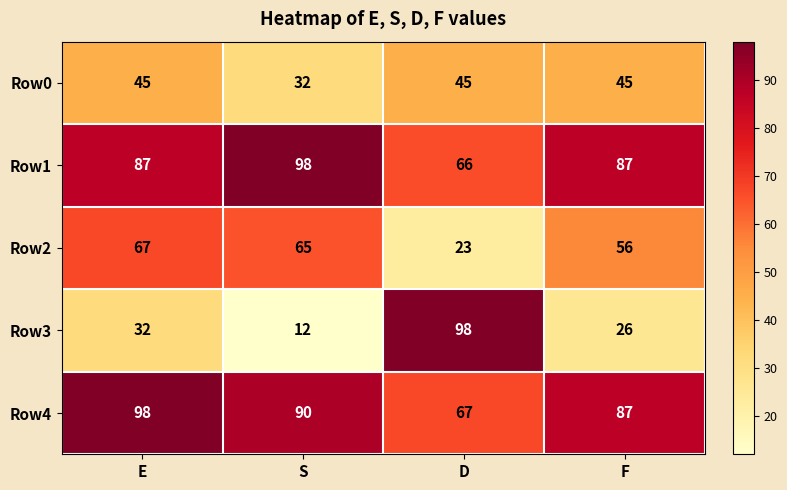

List the labels in order of Row4 value, largest first.

E, S, F, D